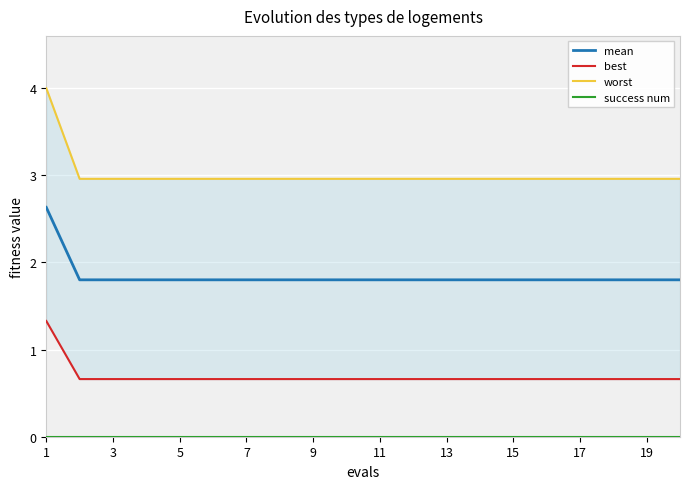

True or false: success num and best intersect in this chart.

False